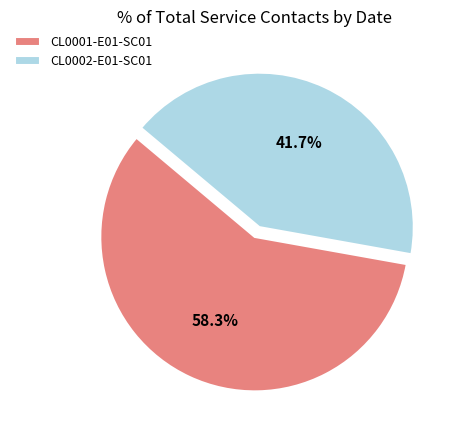

True or false: CL0001-E01-SC01 accounts for 58% of the total.

True